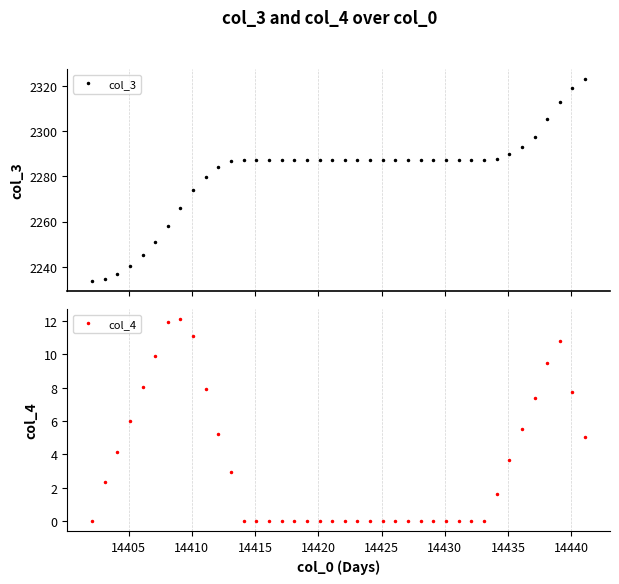

True or false: col_4 has more than 1 points higher than both neighbors.

True